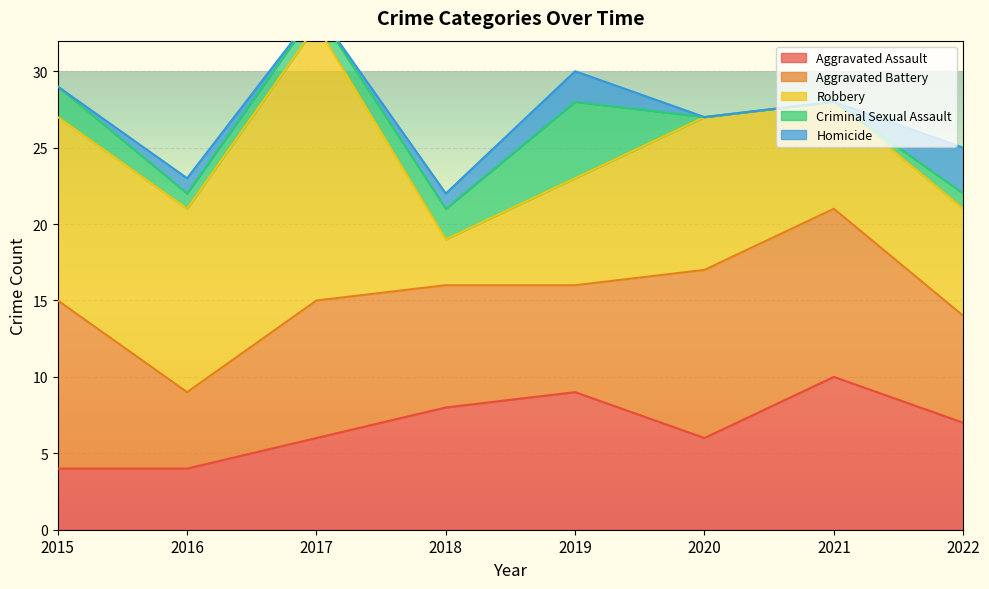

What is the lowest value of the Aggravated Assault series?

4